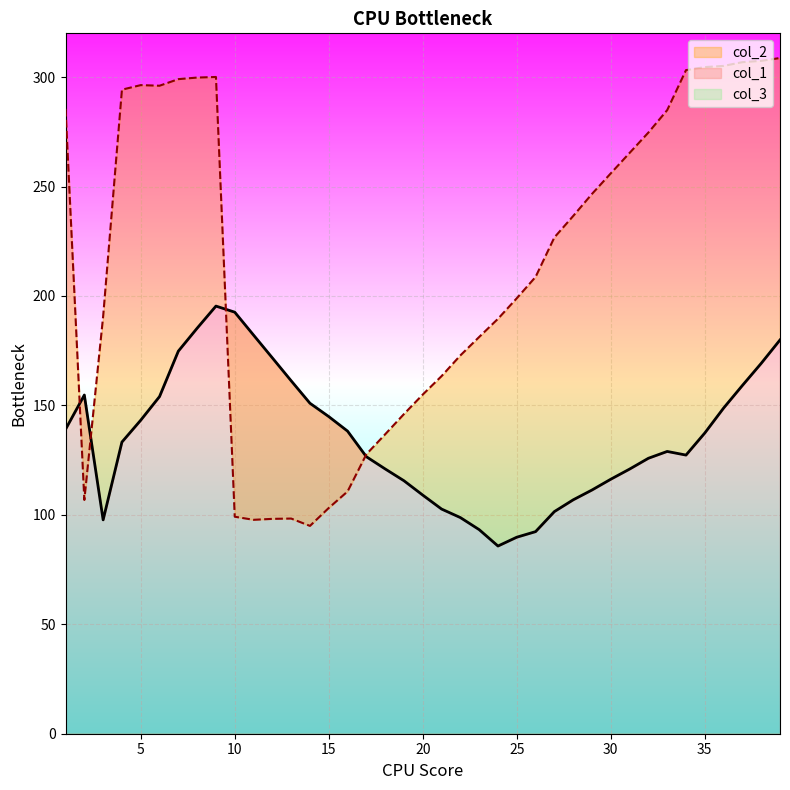

Where do col_1 and col_2 first cross each other?

1 and 2